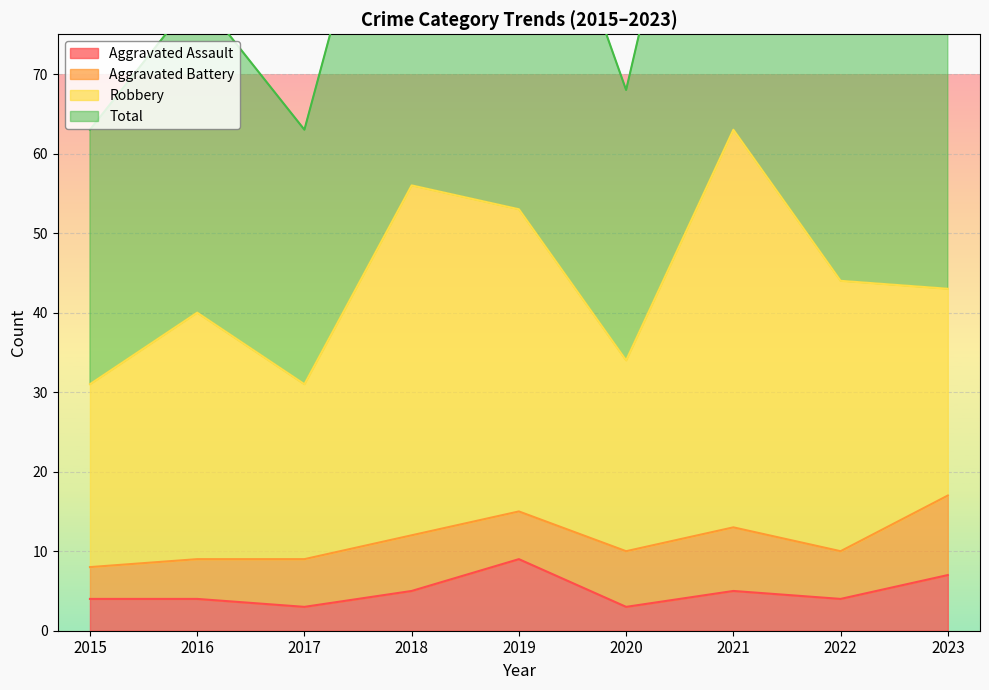

Rank the categories by Total value from highest to lowest.

2021, 2018, 2019, 2023, 2022, 2016, 2020, 2015, 2017